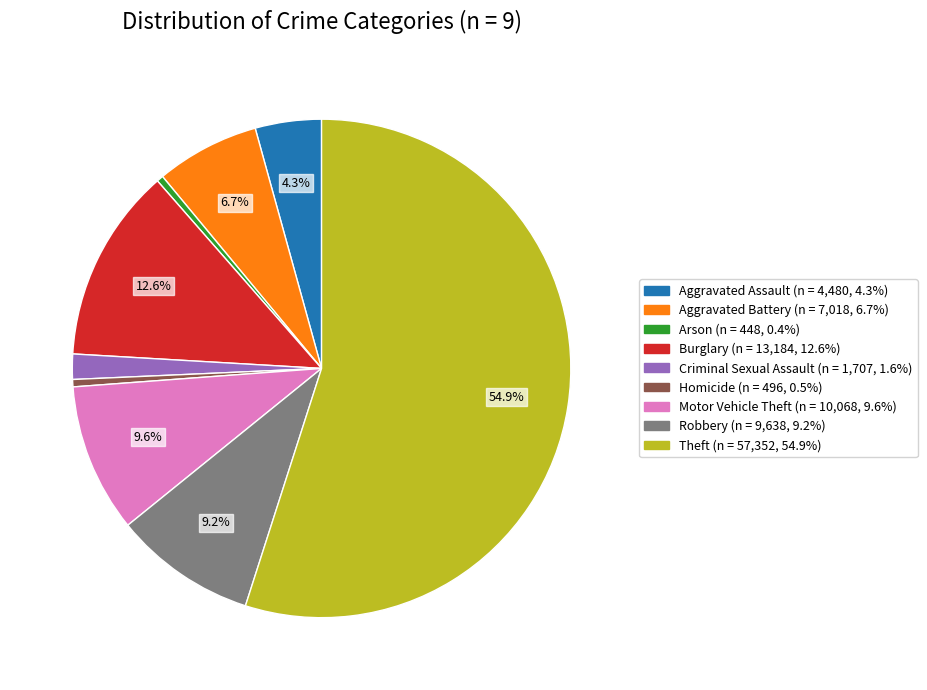

The Theft slice represents 55% of the pie. True or false?

True